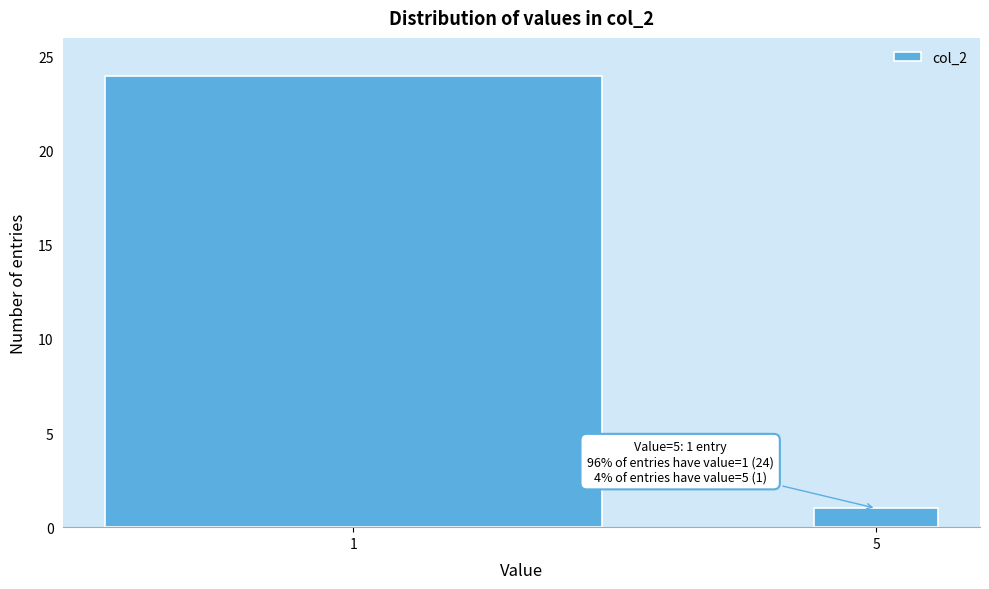

Reading right to left, transcribe all the data shown in this chart.

1	24